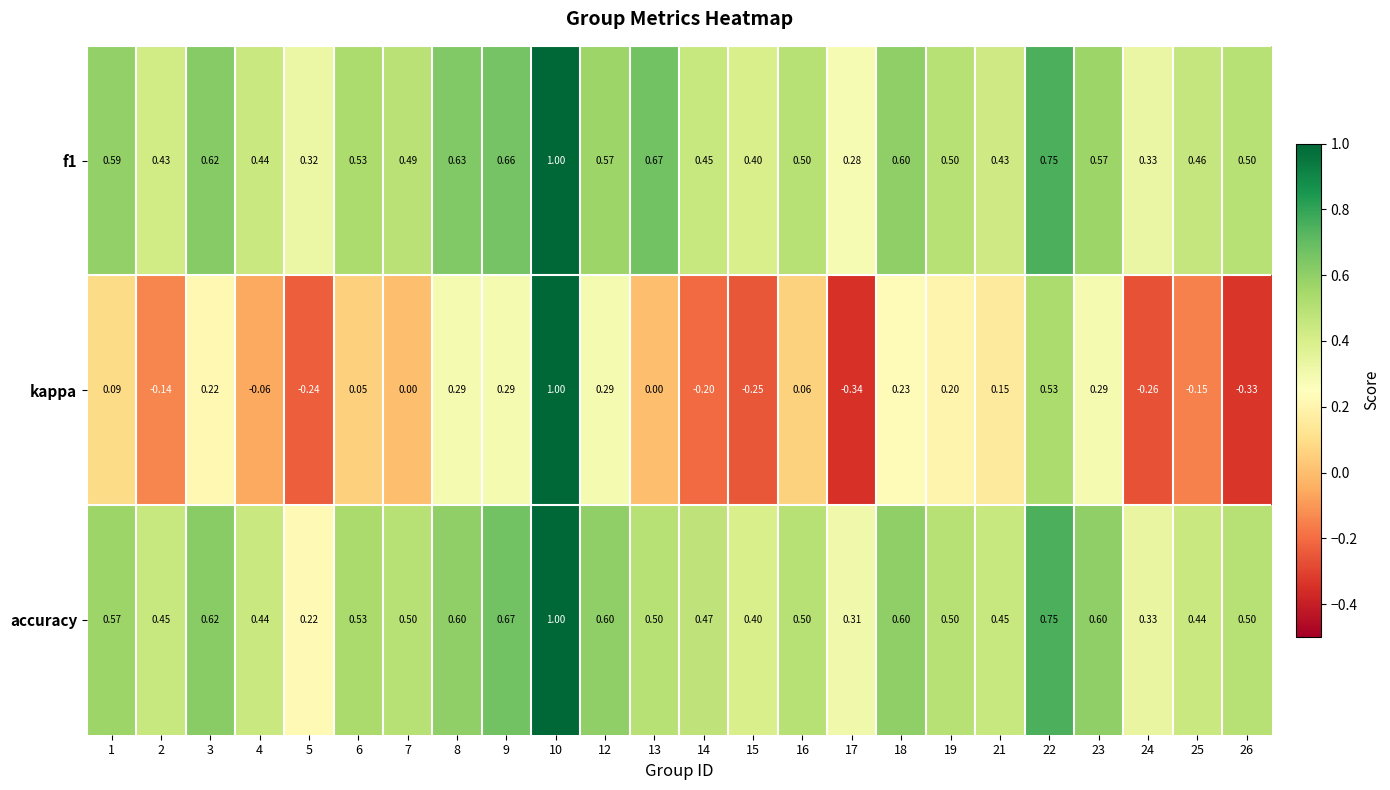

What is the spread (max minus min) of values at 22?

0.2